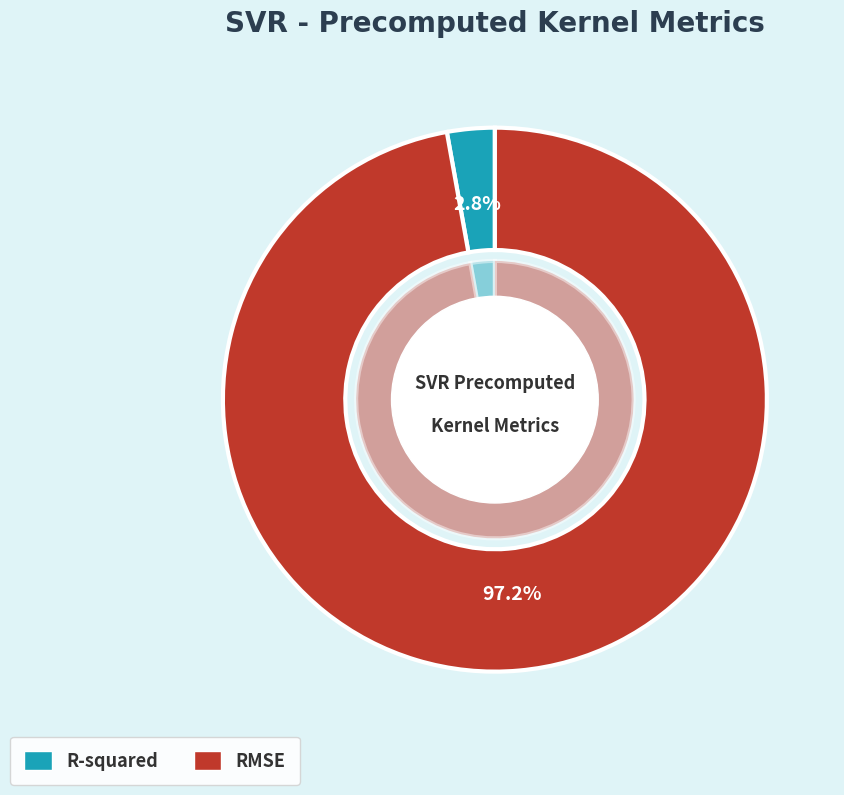

How many slices are in this pie chart?

2